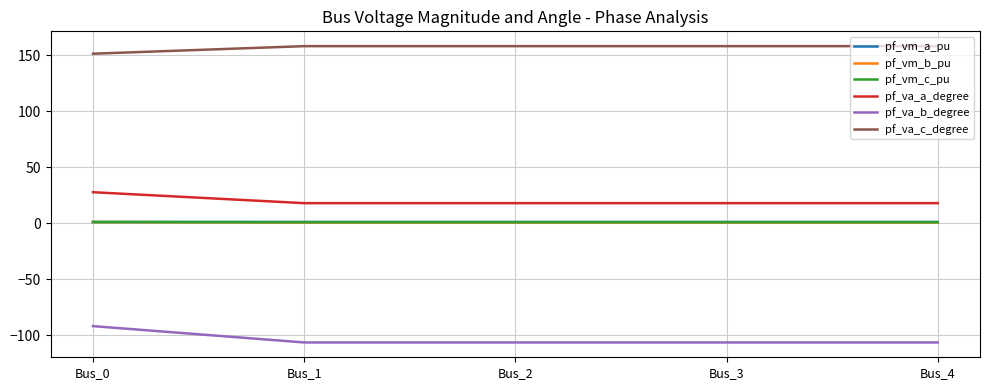

Which series has the largest total across all categories?

pf_va_c_degree